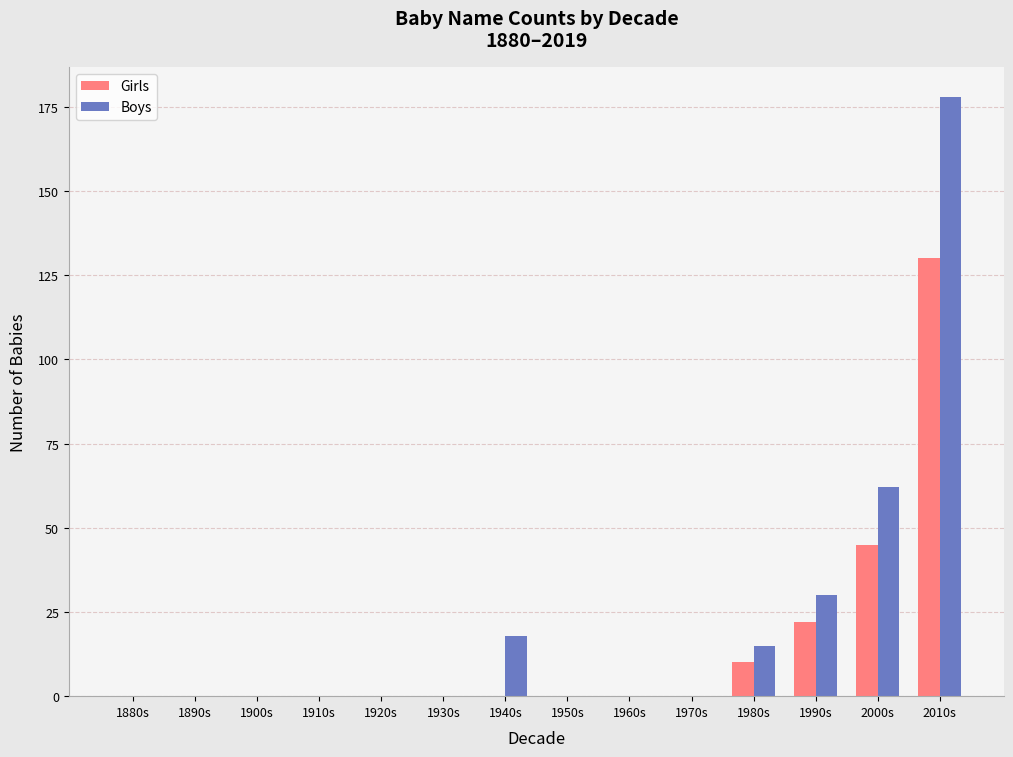

Reading left to right, extract all data points from this chart.

Girls: 1880s=0	1890s=0	1900s=0	1910s=0	1920s=0	1930s=0	1940s=0	1950s=0	1960s=0	1970s=0	1980s=10	1990s=22	2000s=45	2010s=130
Boys: 1880s=0	1890s=0	1900s=0	1910s=0	1920s=0	1930s=0	1940s=18	1950s=0	1960s=0	1970s=0	1980s=15	1990s=30	2000s=62	2010s=178